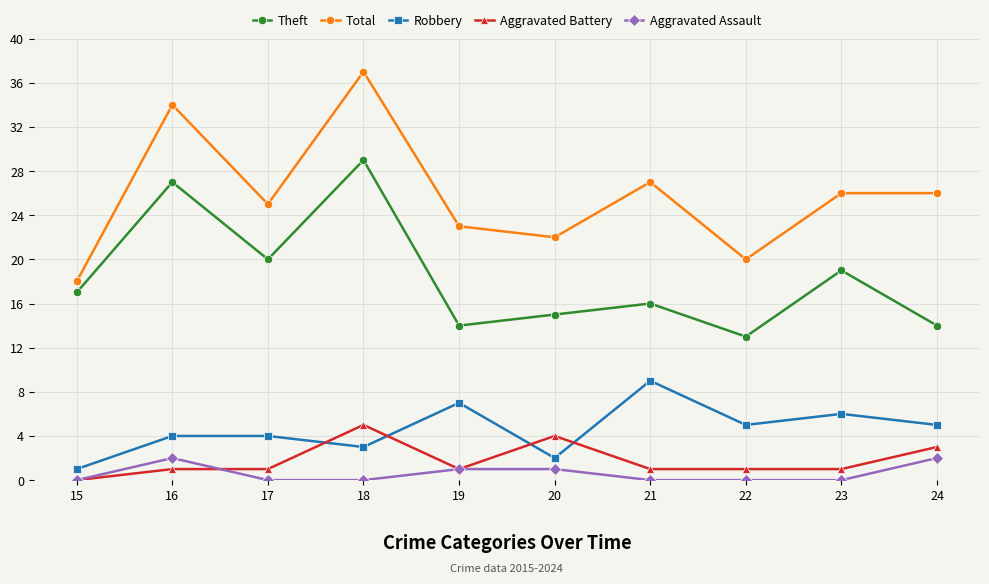

Which category has the lowest value in the Total series?

15